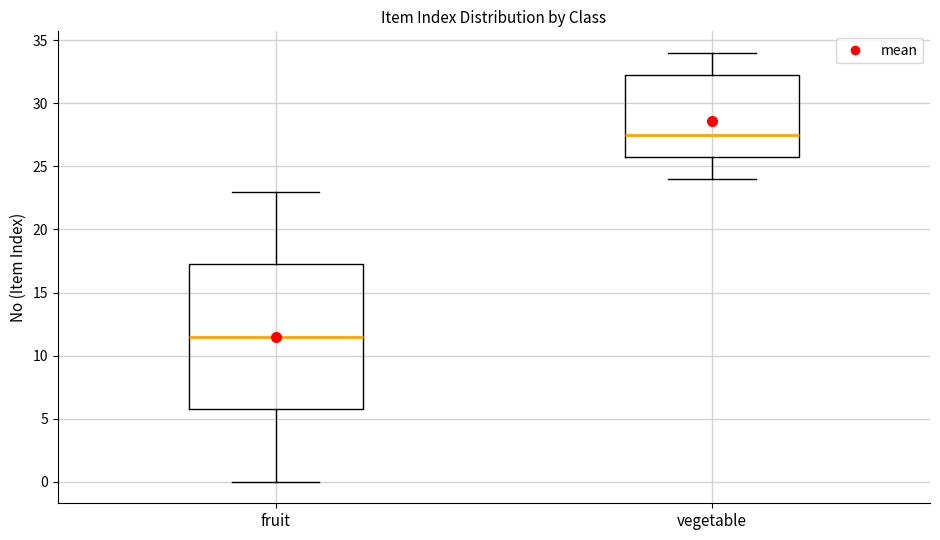

Where does the median line of the box for vegetable sit on the y-axis? The values are not printed on the chart, so give them approximately, as read against the axis.

27.5